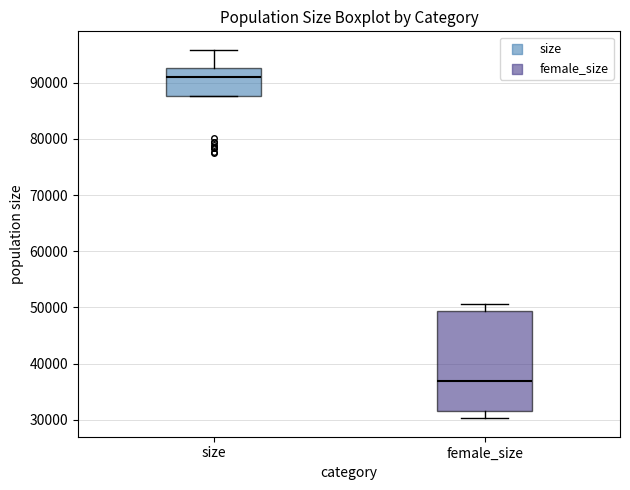

Which box has the lowest median line?

female_size